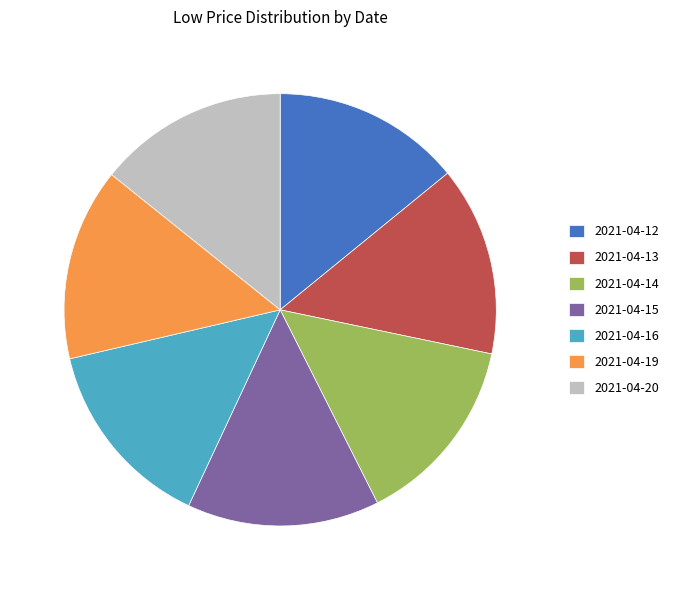

True or false: 2021-04-16 accounts for 9% of the total.

False